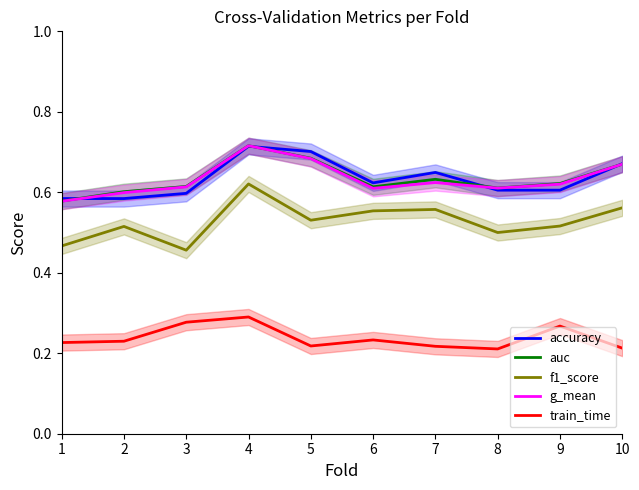

Count the auc values in the range 0 to 1.

10